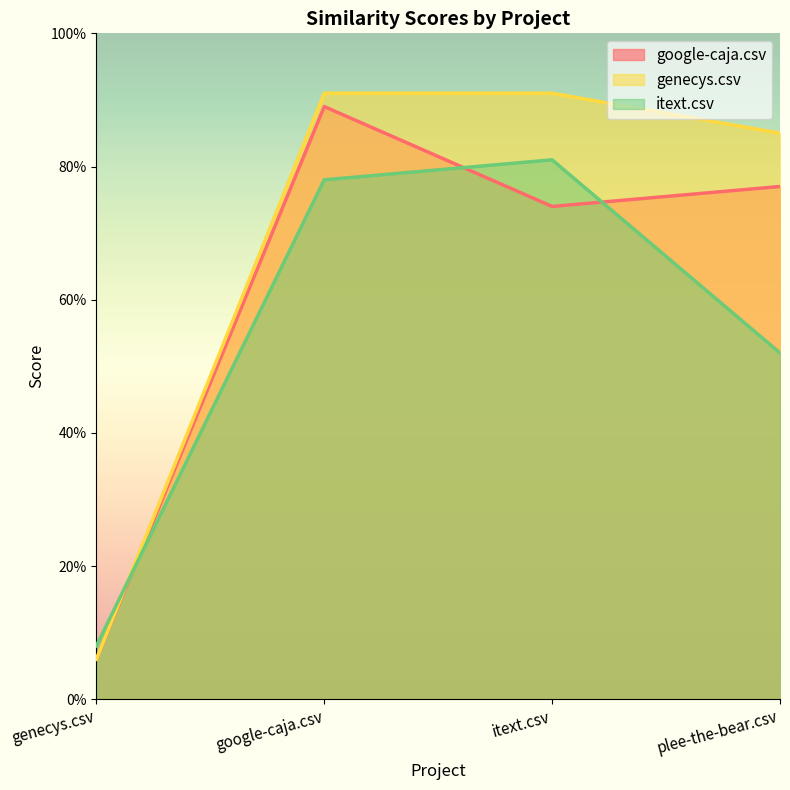

How many interior local peaks does the itext.csv series have?

1